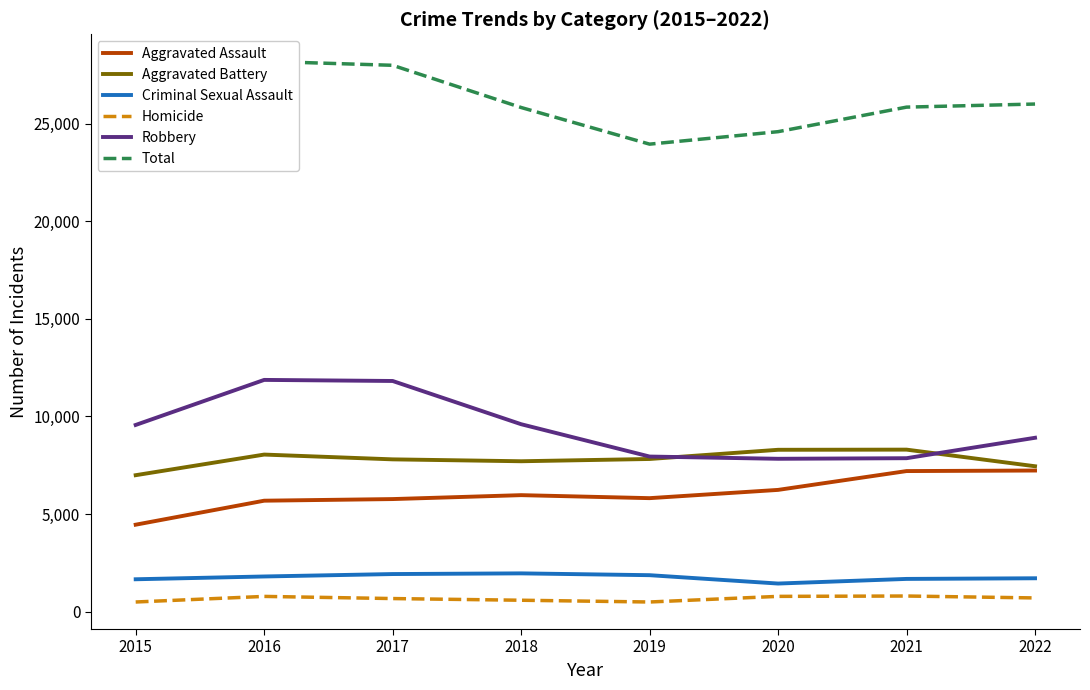

What is the difference between the maximum and minimum values in the Criminal Sexual Assault series?

521